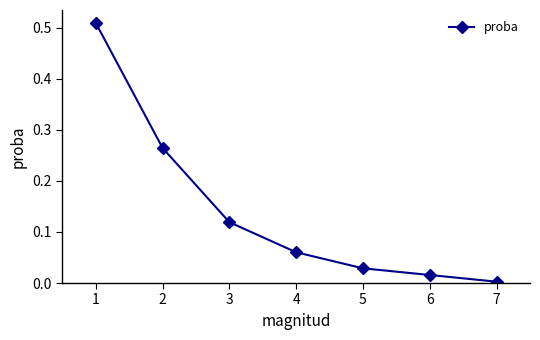

How many lines are shown in the chart?

1